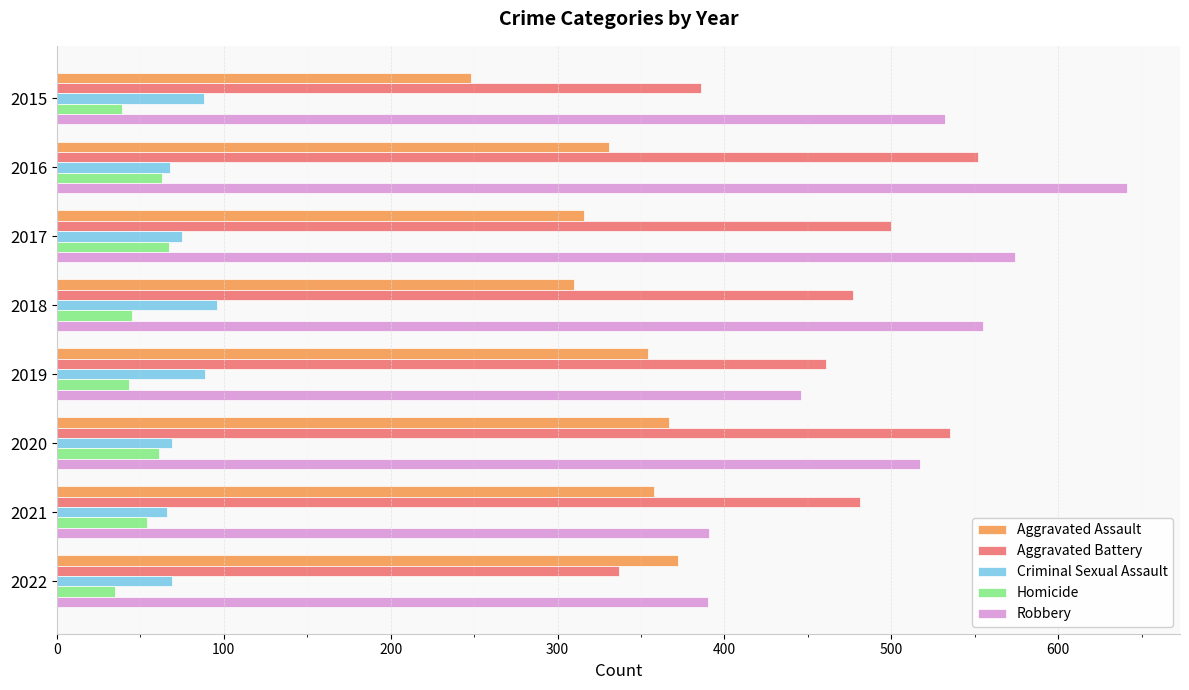

Which series has the widest spread of values?

Robbery